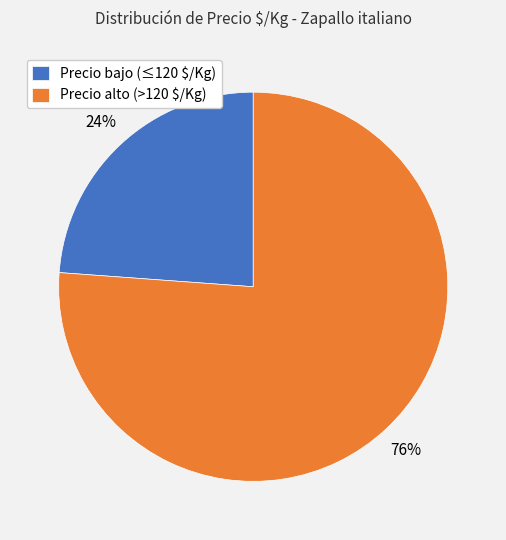

Is there a majority slice in this chart?

Yes